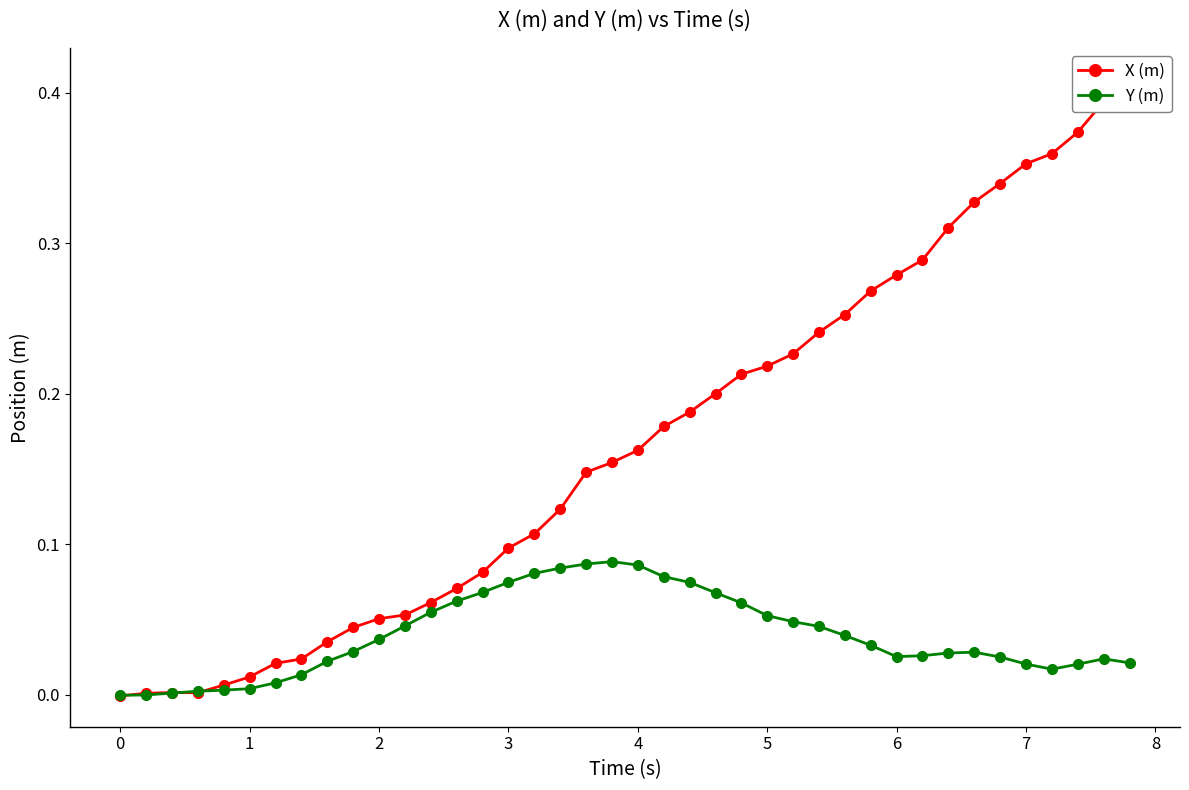

What is the maximum value shown in the chart?

0.4